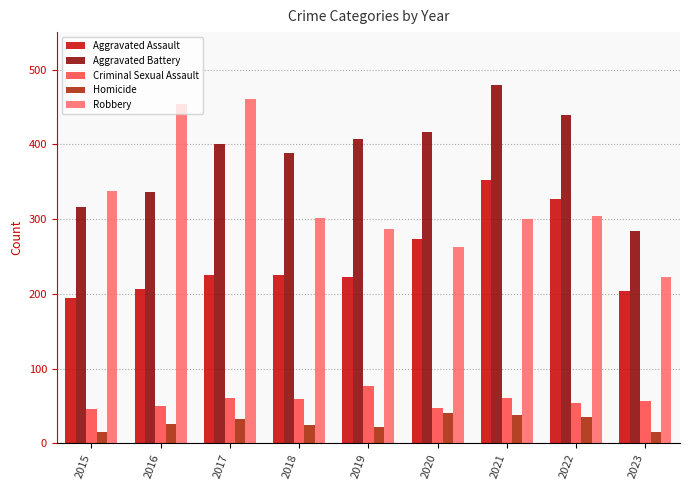

At how many categories does at least one series exceed 17?

9